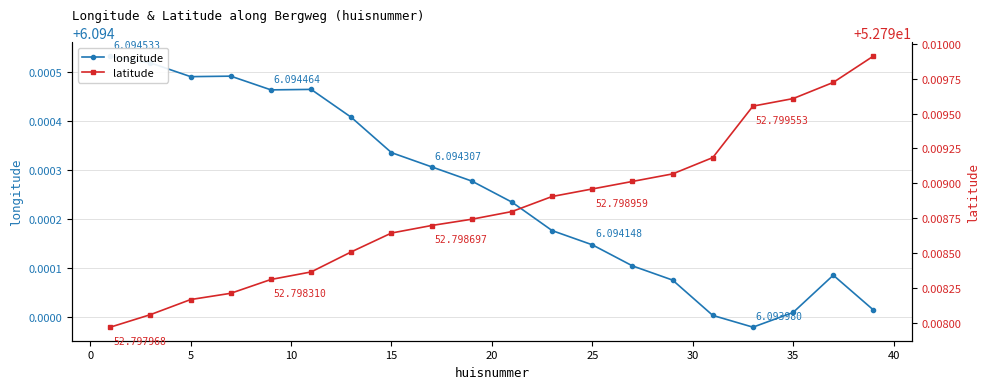

Between 5 and 25, which series saw the biggest shift?

latitude